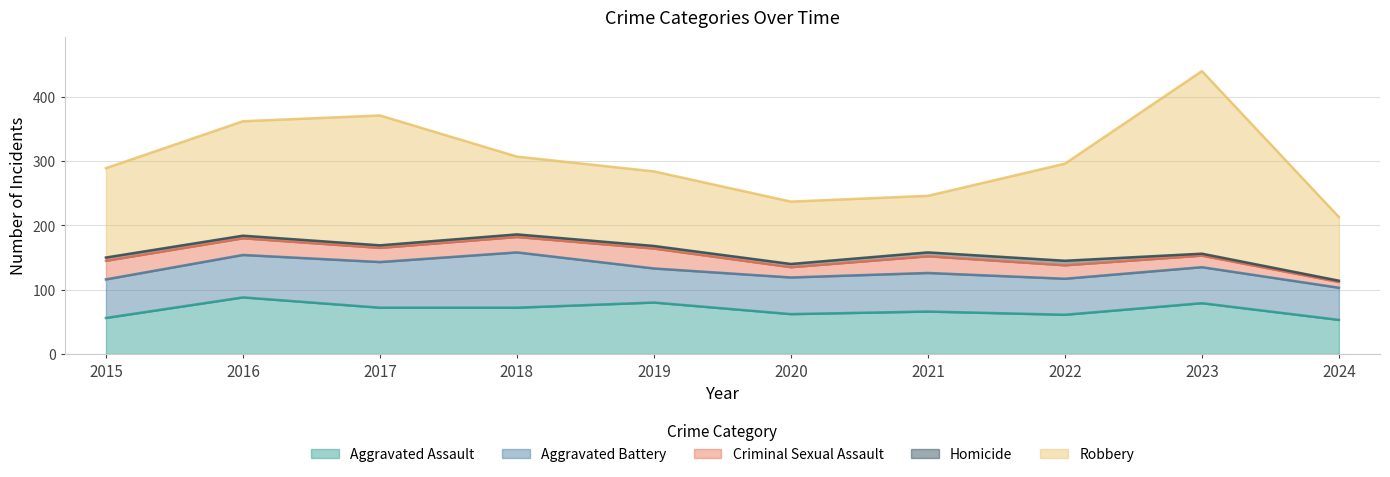

What is the maximum value shown in the chart?

284